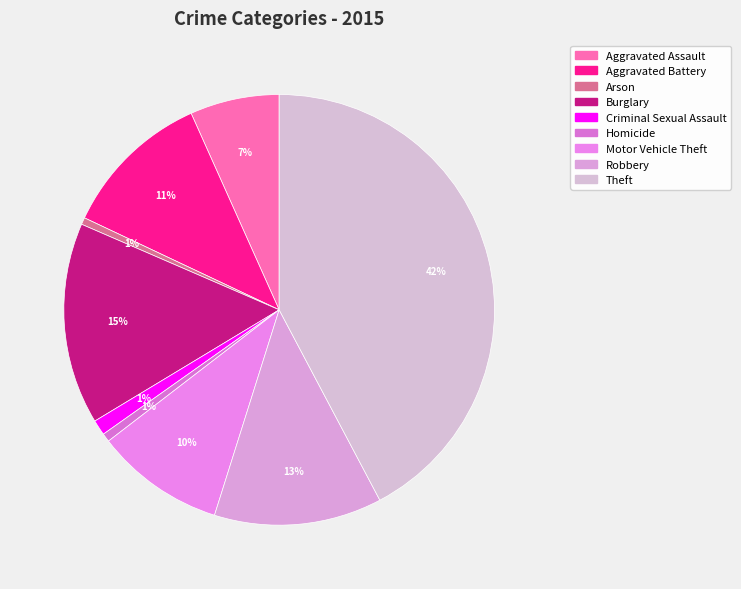

Which category has the biggest portion of the pie?

Theft